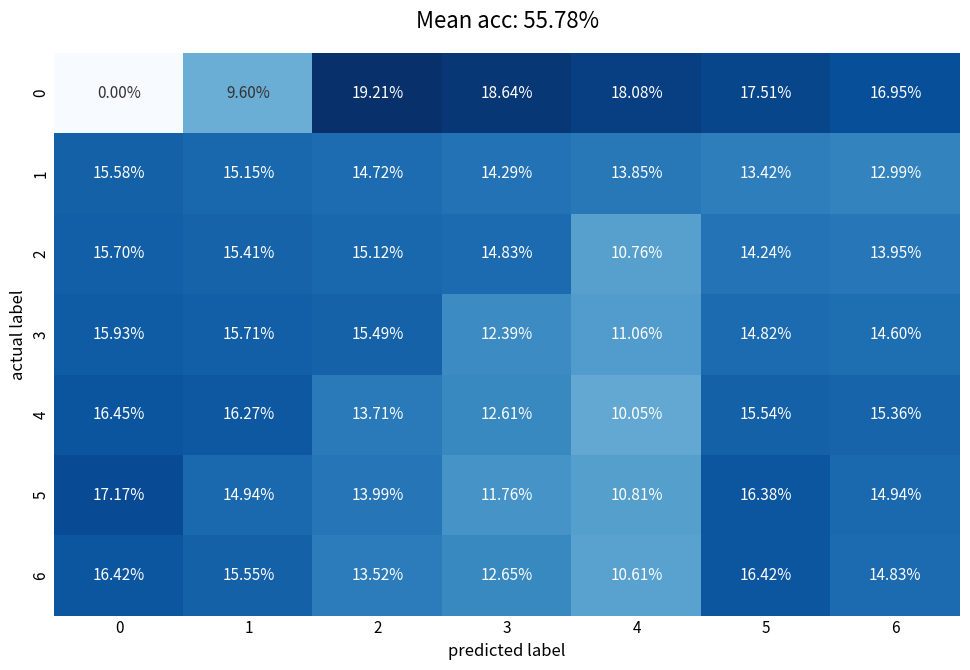

Is the value of 1 at 1 greater than the value of 5 at 6?

Yes